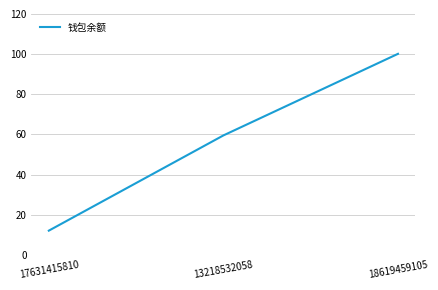

What is the difference between the values at 18619459105 and 17631415810?

88.1